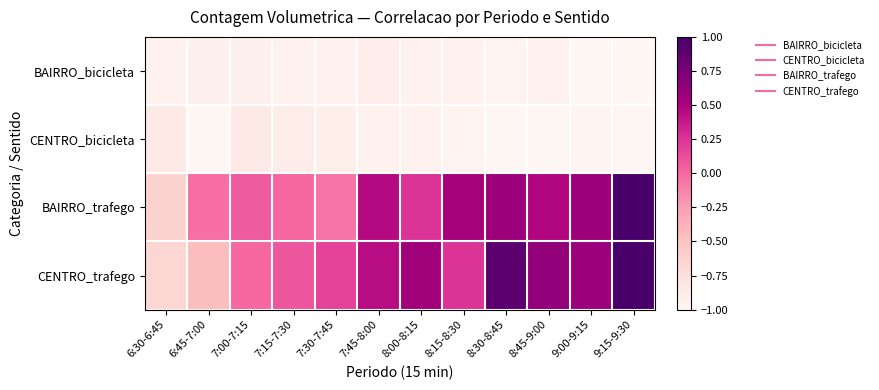

At which category is the sum across all series the highest?

9:15-9:30